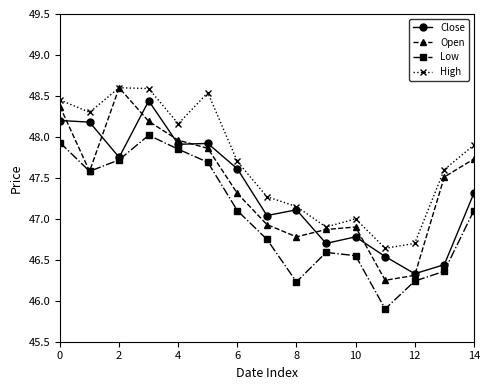

Which series has the widest spread of values?

Open